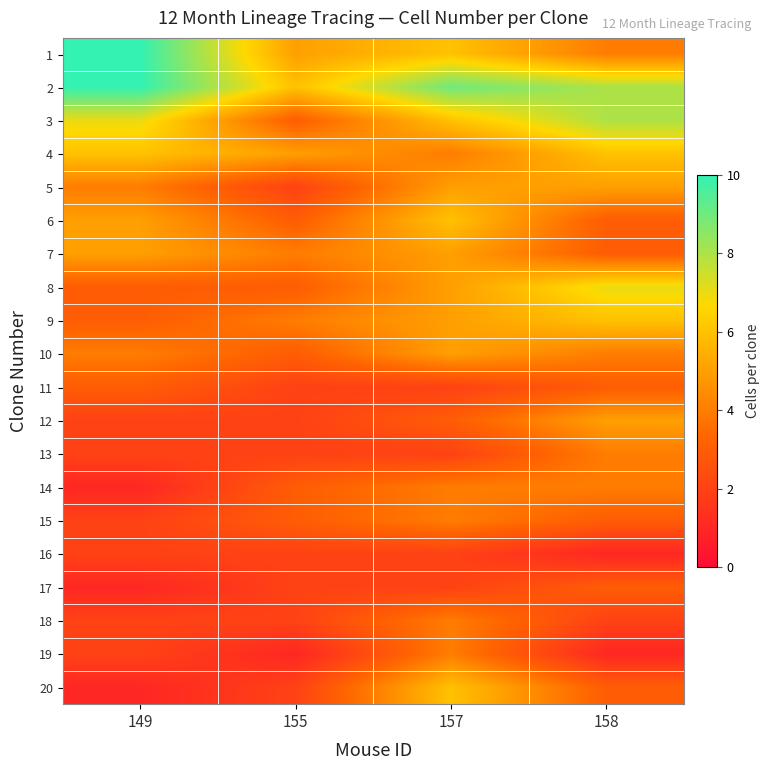

What is the maximum value shown in the chart?

10